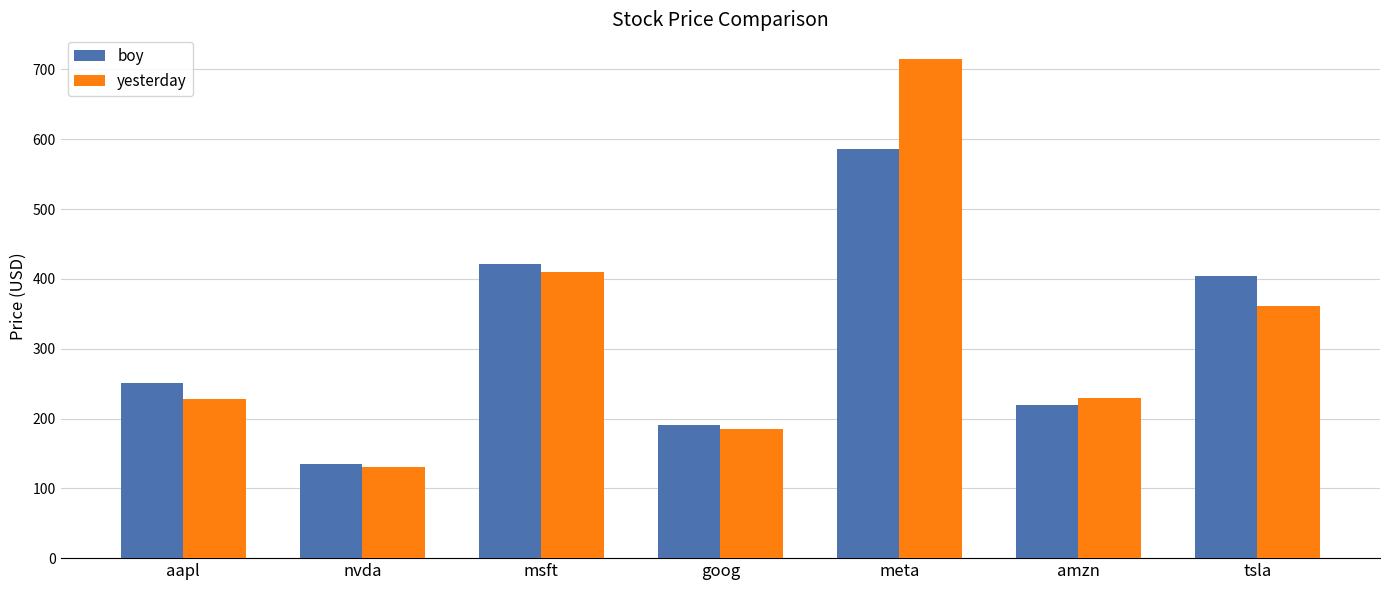

Which series has the largest total across all categories?

yesterday